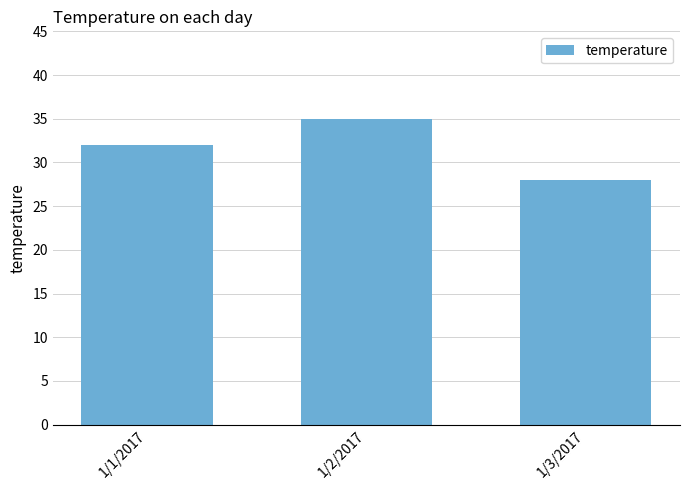

Count the values in the range 28 to 35.

3